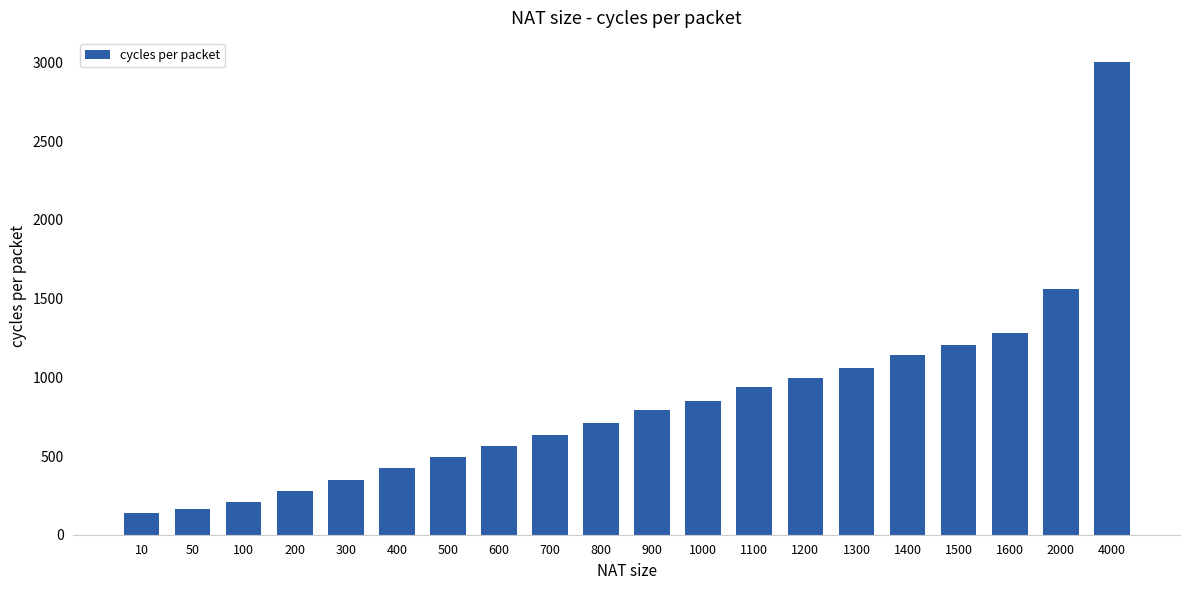

What is the average value?

839